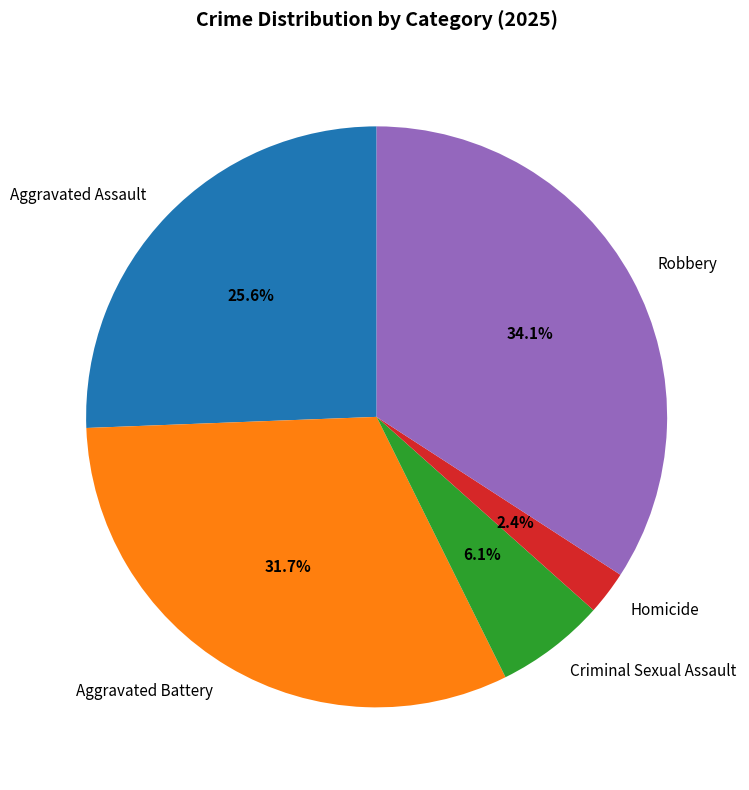

What is the largest slice in the pie chart?

Robbery